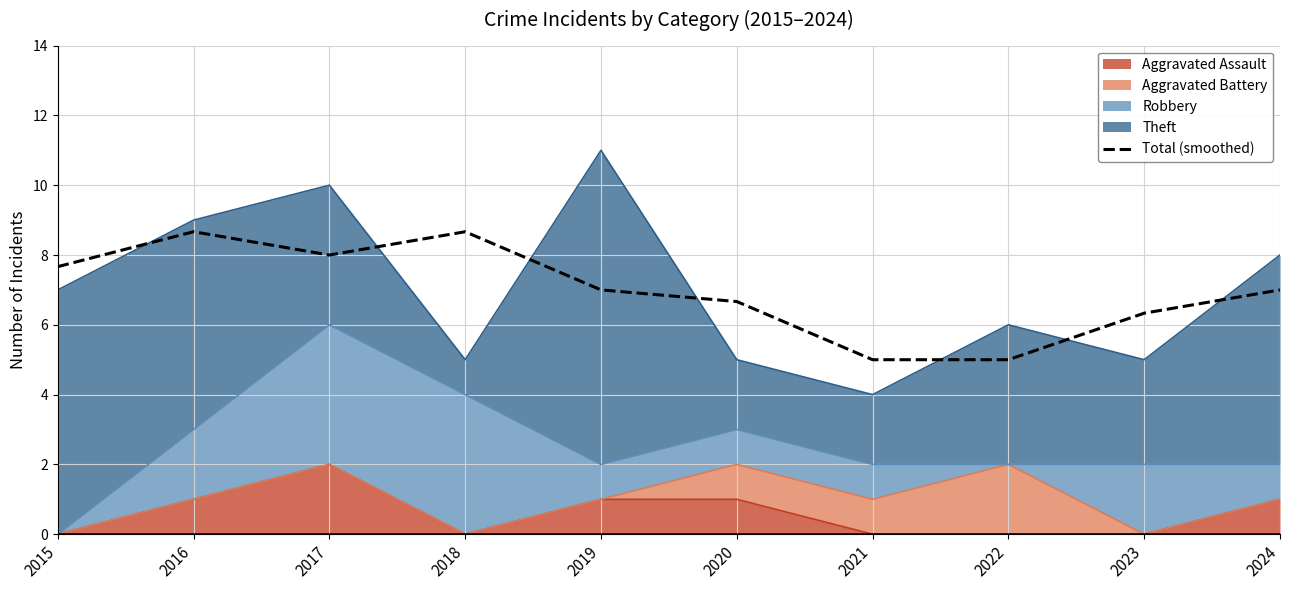

At which label is the value closest to 6?

2023